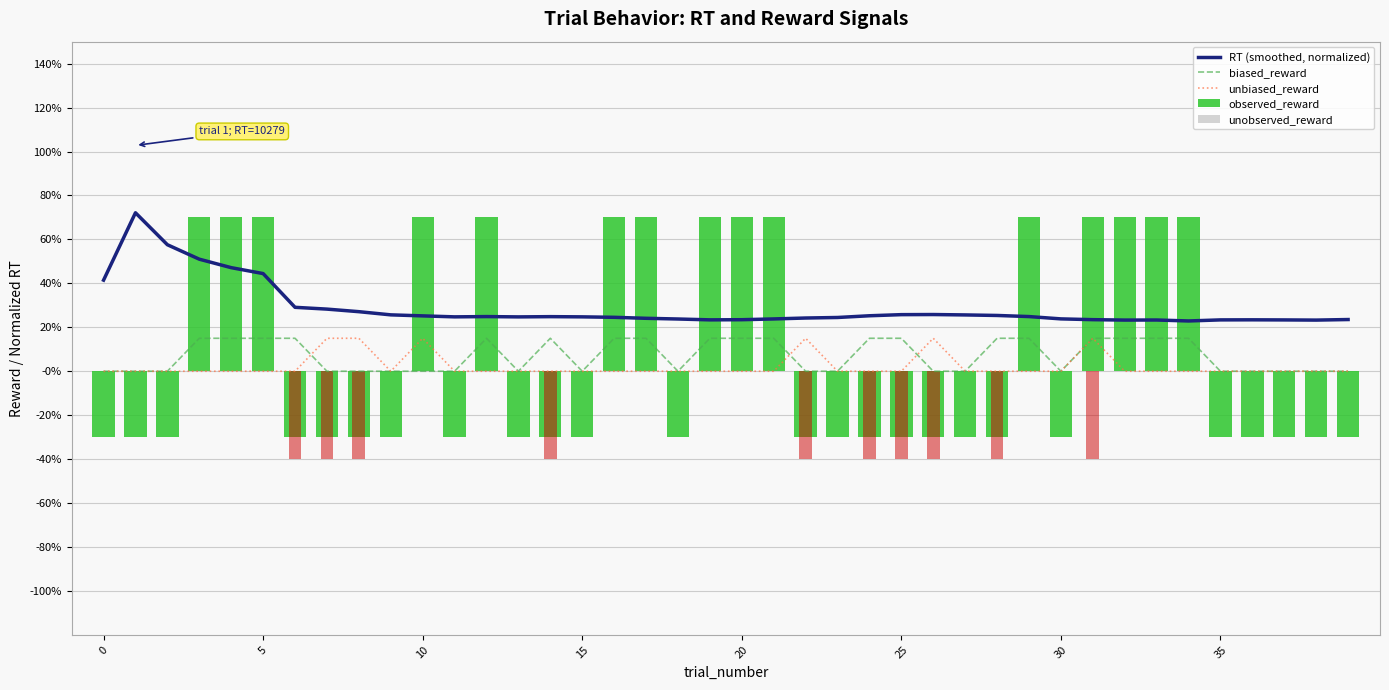

Are the bars horizontal?

No